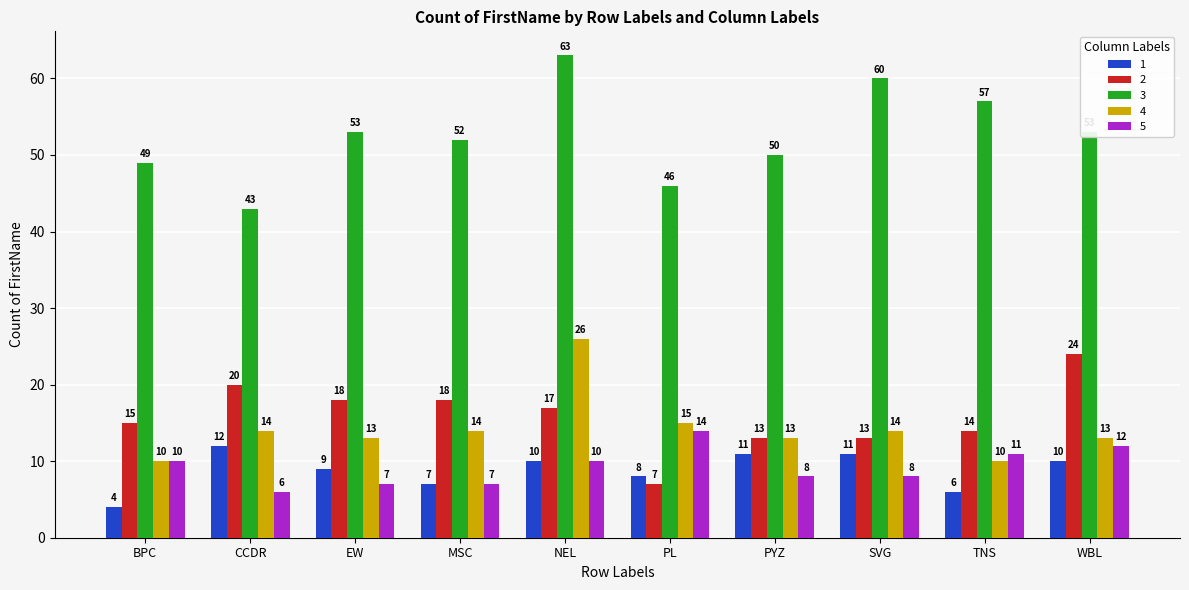

Which series changed the most between BPC and TNS?

3